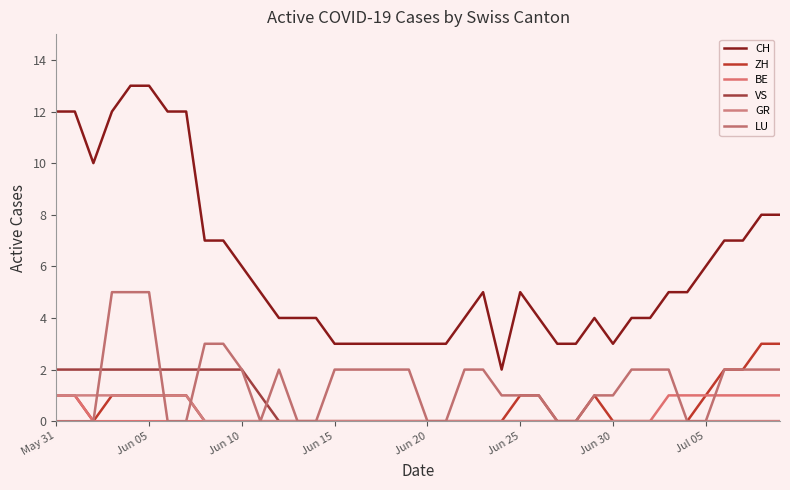

Does the chart have visible grid lines?

No